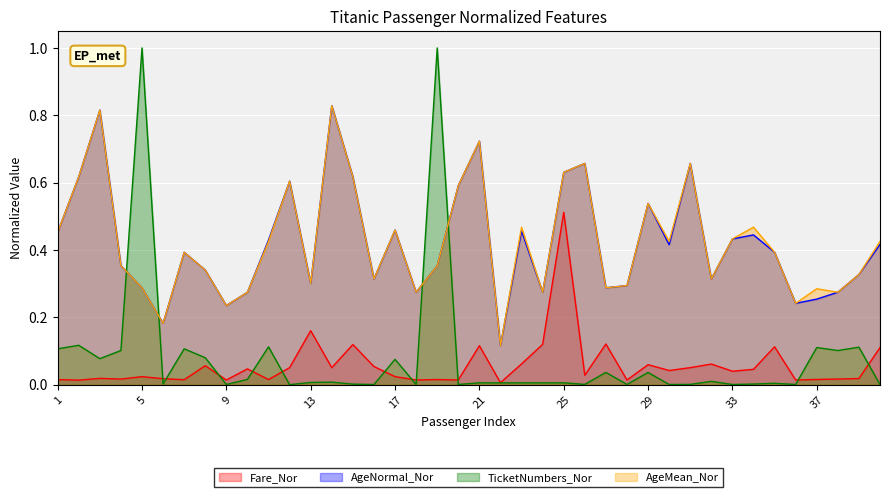

The value of AgeMean_Nor at 29 is 0.7. True or false?

False